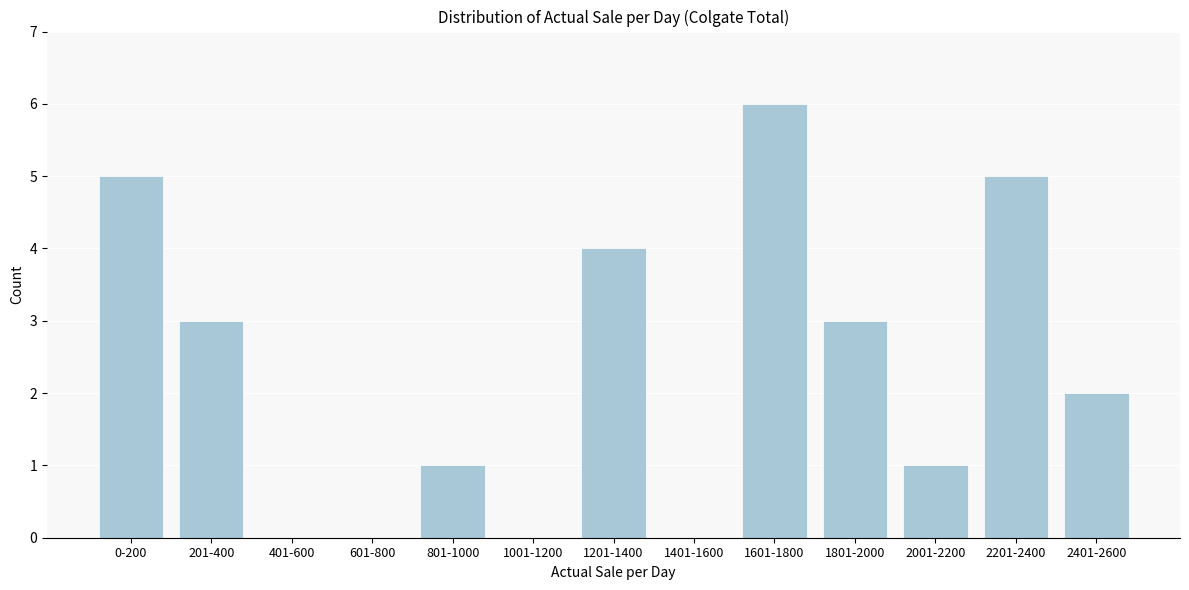

Reading left to right, transcribe all the data shown in this chart.

0-200=5	201-400=3	401-600=0	601-800=0	801-1000=1	1001-1200=0	1201-1400=4	1401-1600=0	1601-1800=6	1801-2000=3	2001-2200=1	2201-2400=5	2401-2600=2